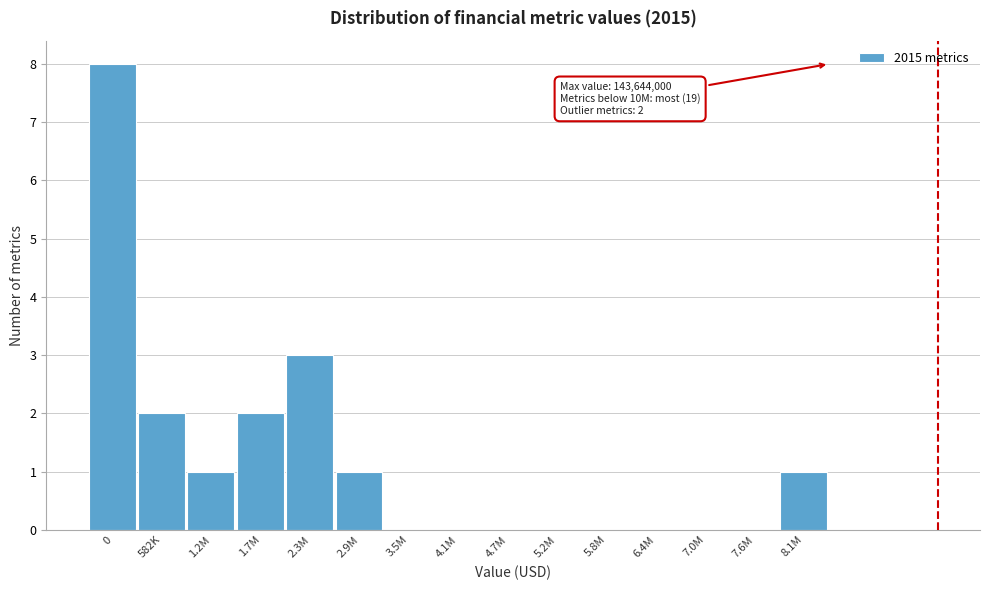

Reading right to left, transcribe all the data shown in this chart.

8.1M=1	7.6M=0	7.0M=0	6.4M=0	5.8M=0	5.2M=0	4.7M=0	4.1M=0	3.5M=0	2.9M=1	2.3M=3	1.7M=2	1.2M=1	582K=2	0=8